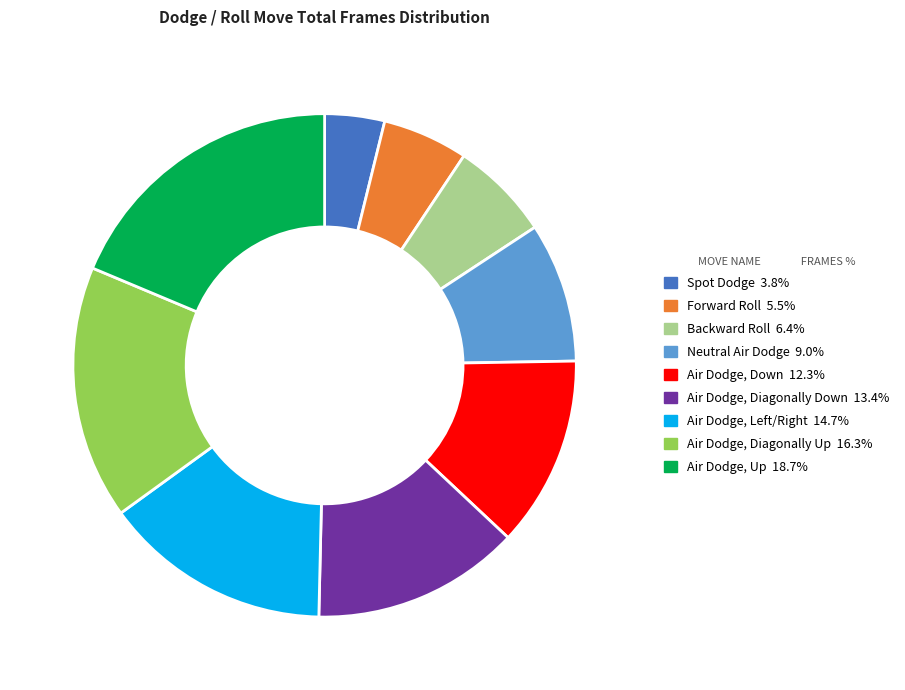

Combined, do Backward Roll and Air Dodge, Diagonally Up account for over 50%?

No